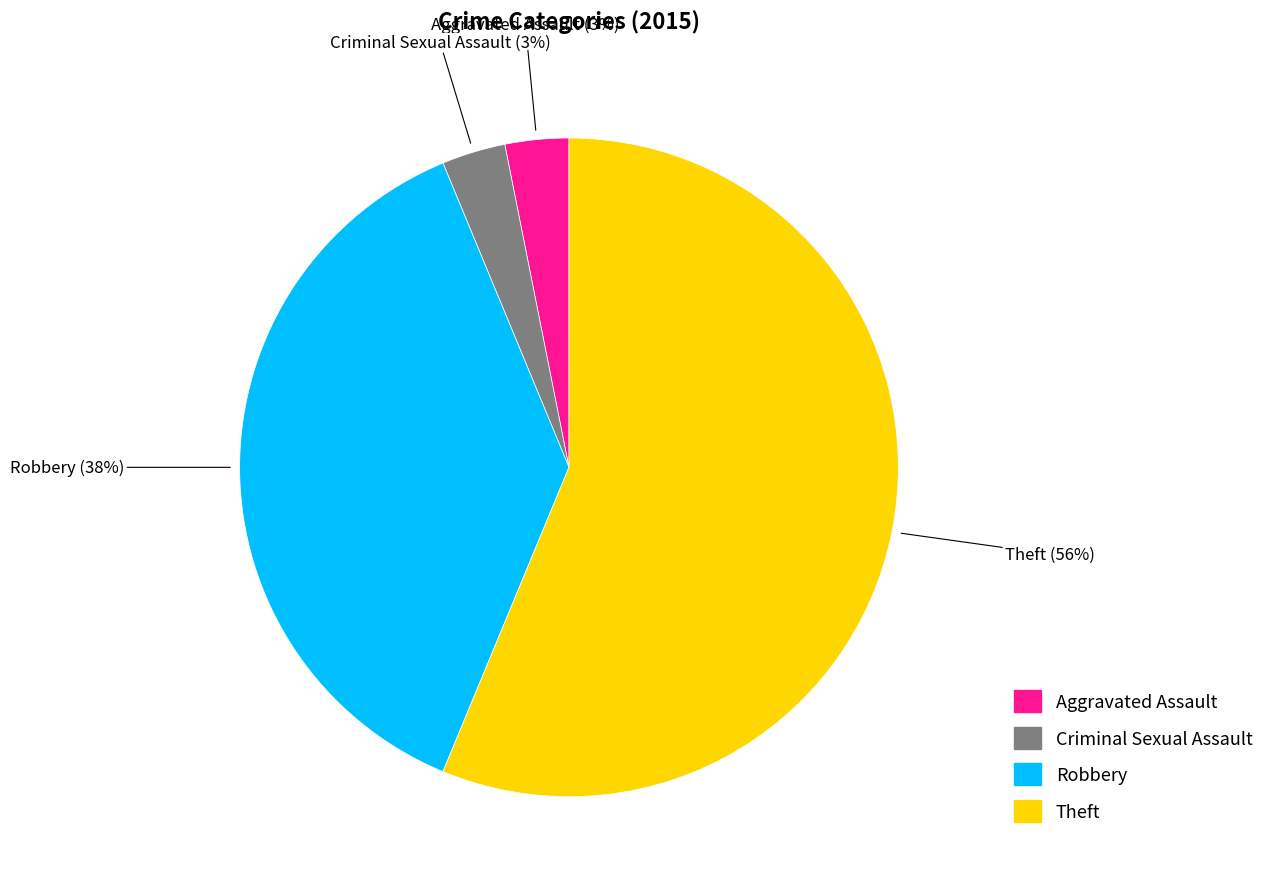

What is the largest slice in the pie chart?

Theft